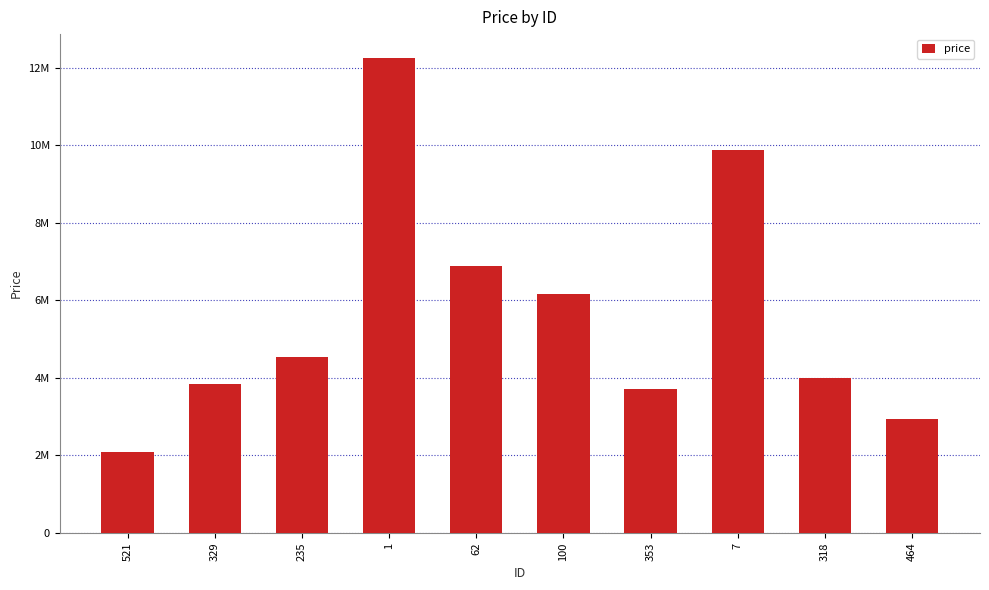

Does the chart contain any negative values?

No